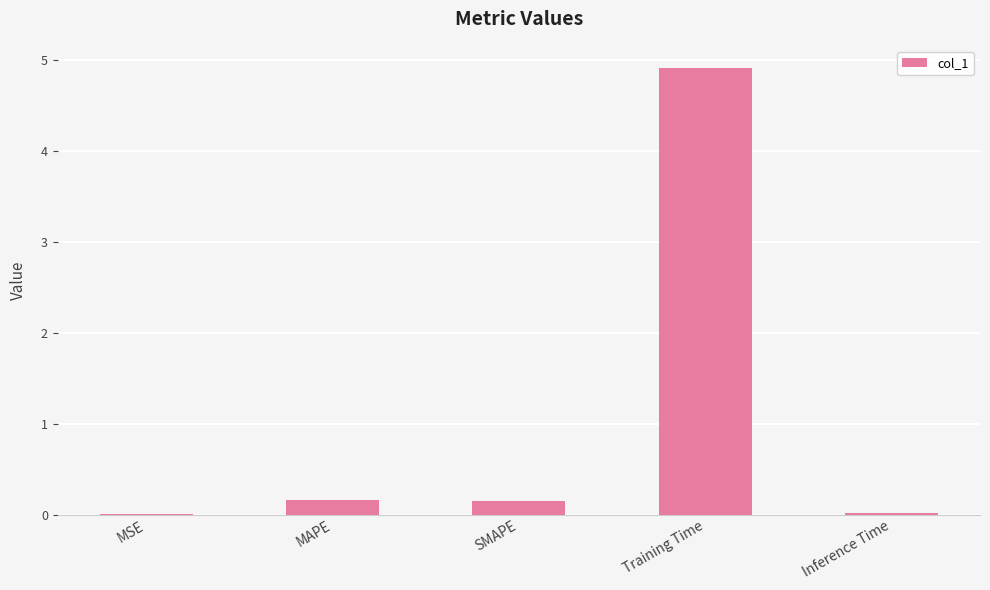

Are the bars horizontal?

No